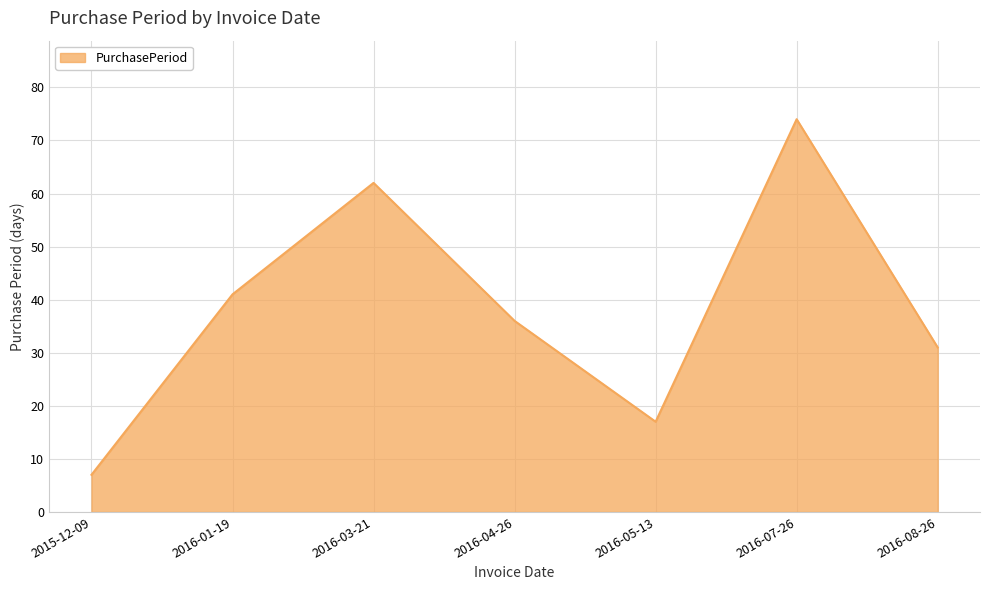

What is the change in value from 2016-03-21 to 2016-08-26?

-31